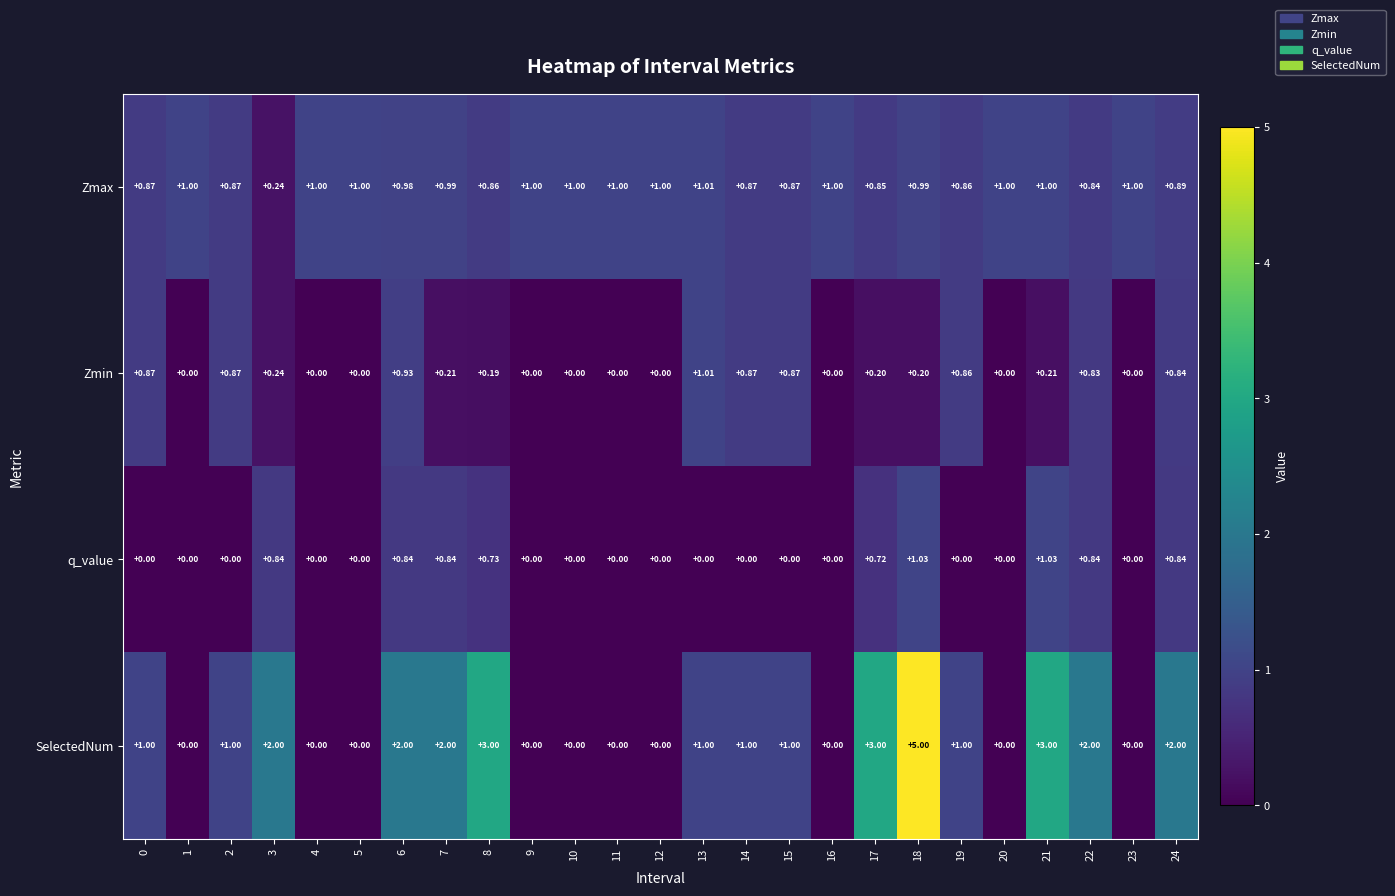

Which series changed the most between 18 and 22?

SelectedNum